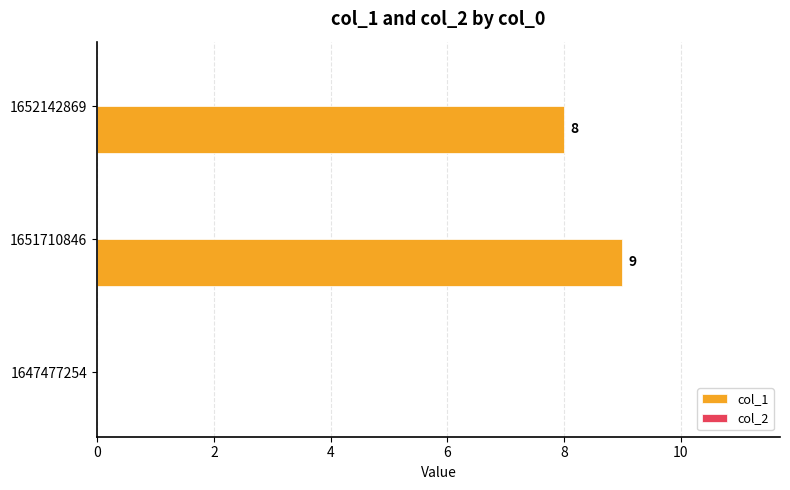

Is it true that the value at 1651710846 is 9?

True